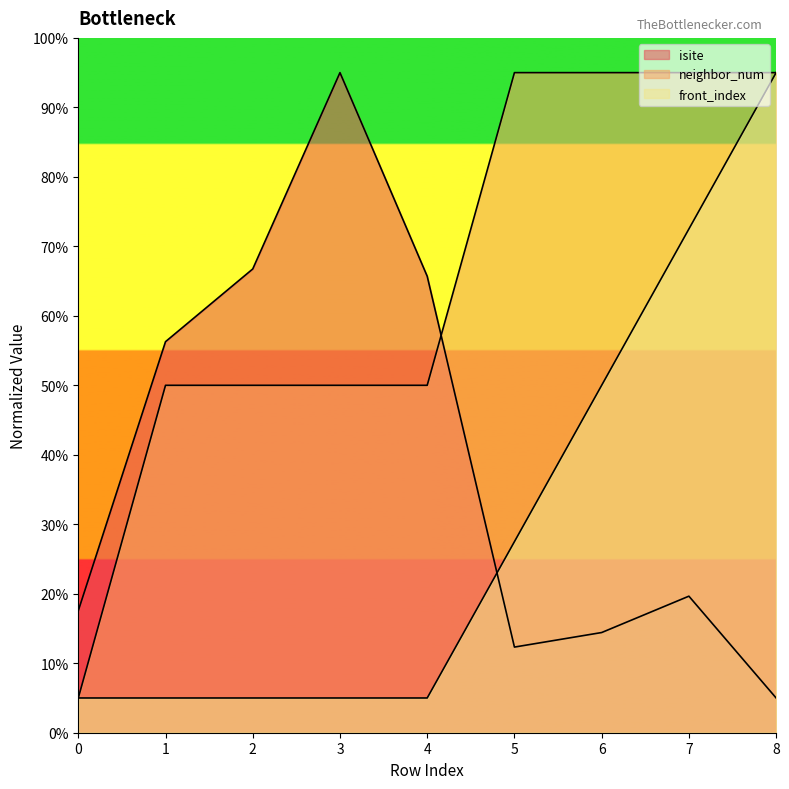

What is the value of the isite point at the 2nd from the left?

56.3